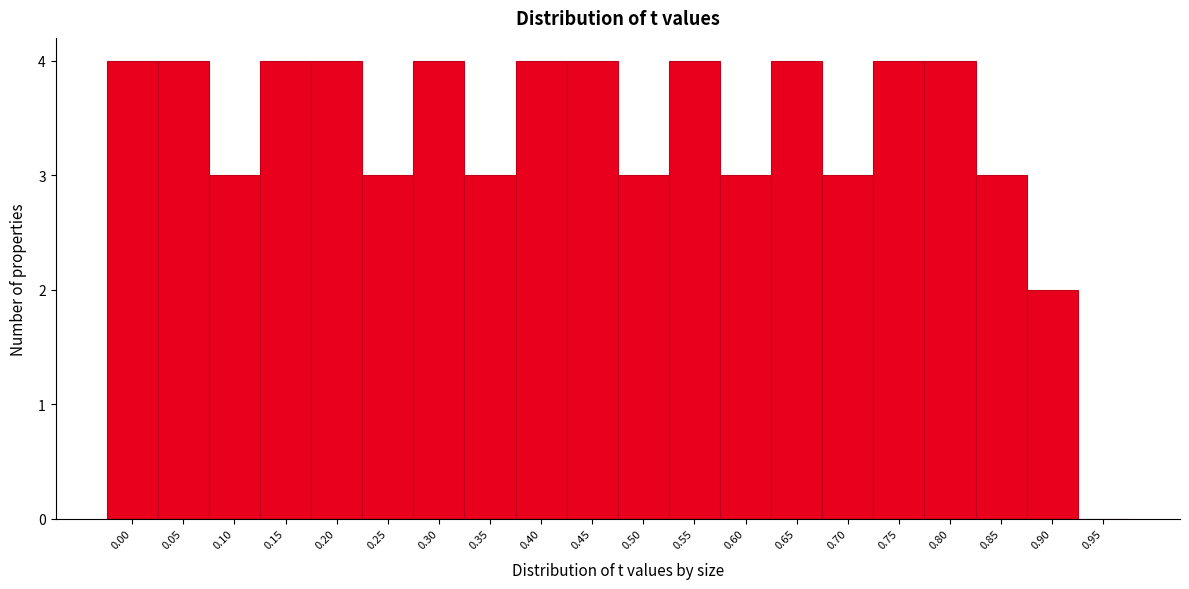

Reading left to right, what are all the values shown in this chart?

0.00=4	0.05=4	0.10=3	0.15=4	0.20=4	0.25=3	0.30=4	0.35=3	0.40=4	0.45=4	0.50=3	0.55=4	0.60=3	0.65=4	0.70=3	0.75=4	0.80=4	0.85=3	0.90=2	0.95=0